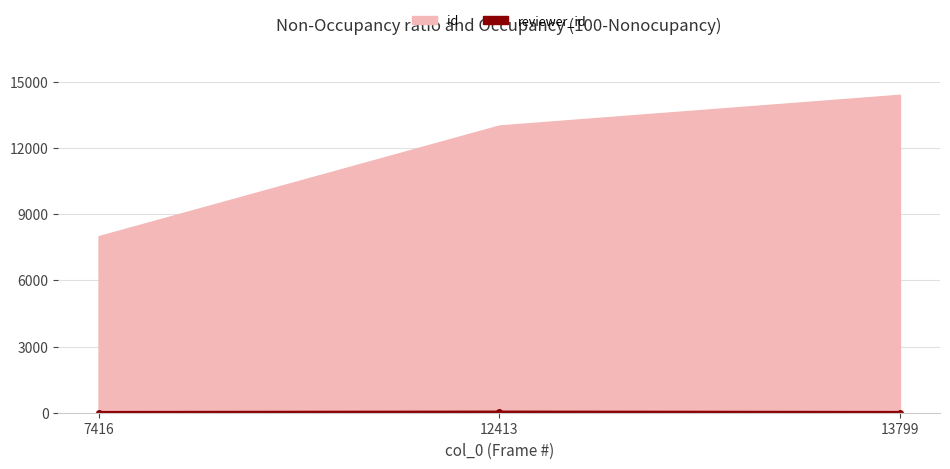

At which category is the sum across all series the highest?

13799